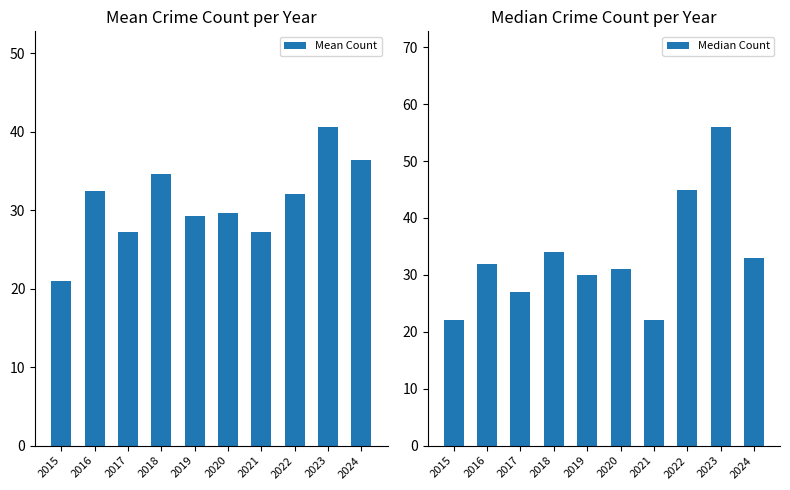

The value of Median Count at 2021 is 22.0. True or false?

True